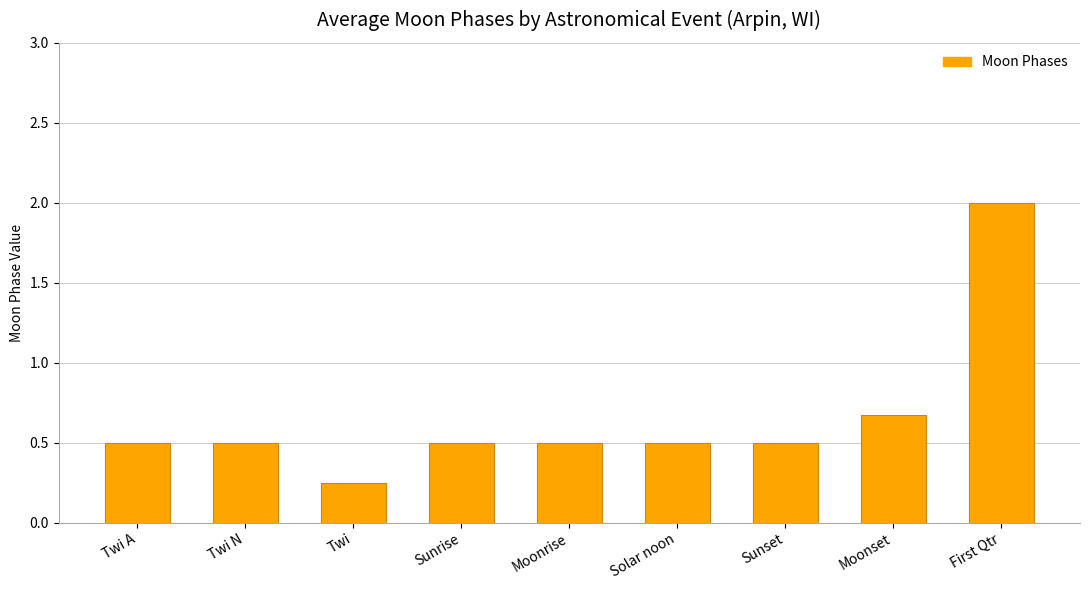

At which category does the chart reach its peak across all series?

First Qtr